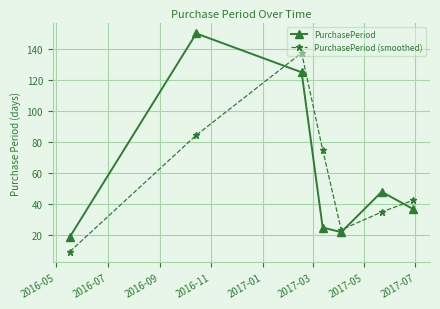

Rank the series by their maximum value, from highest to lowest.

PurchasePeriod, PurchasePeriod (smoothed)